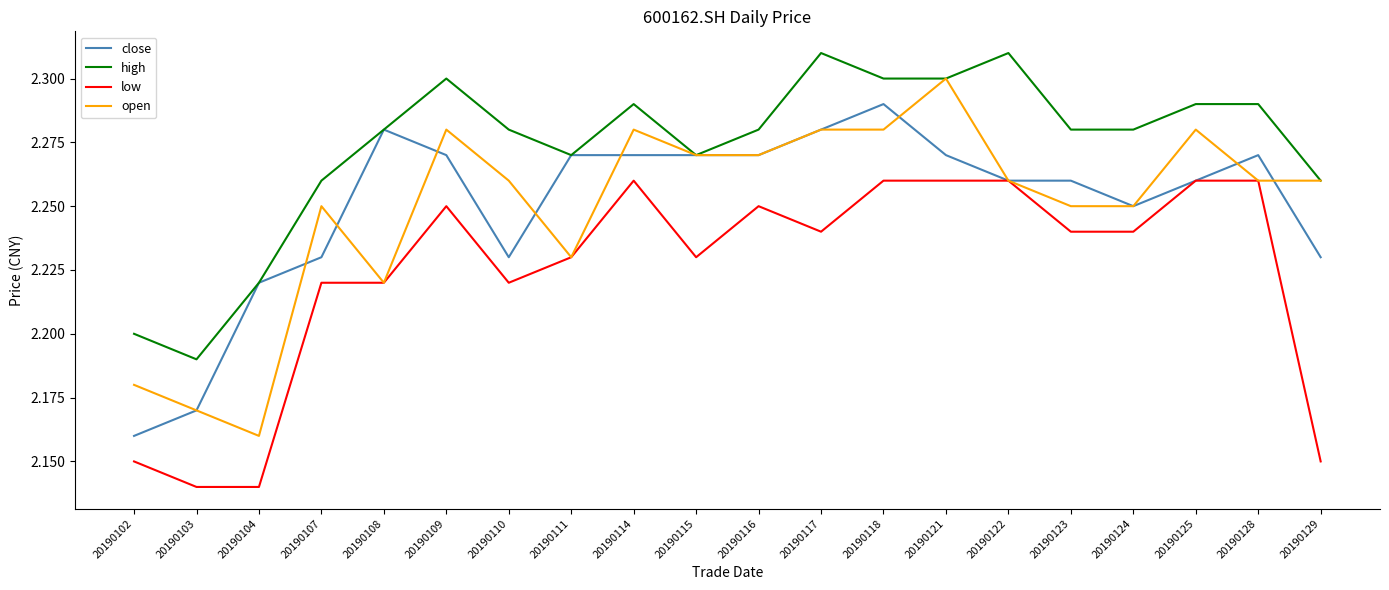

Which series has the widest spread of values?

open